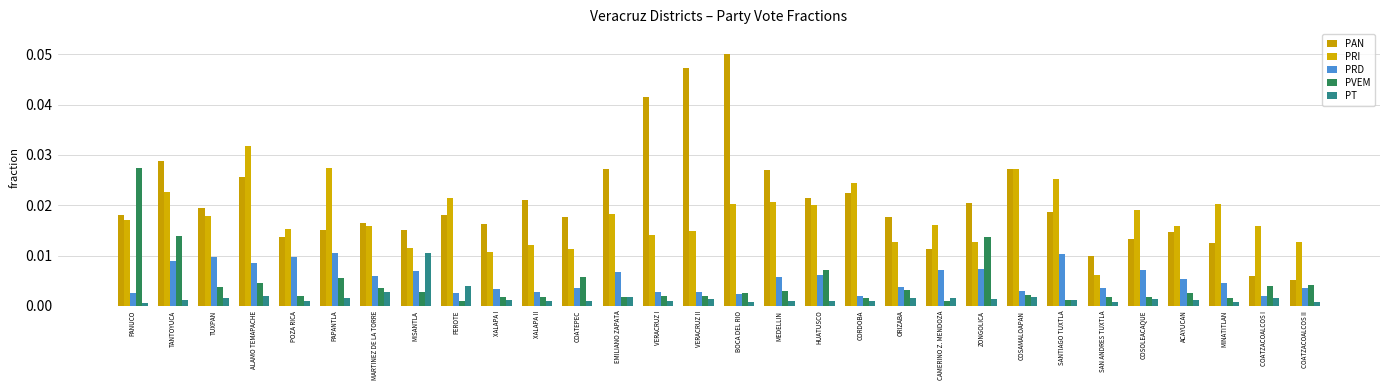

How many bars are there in total?

150